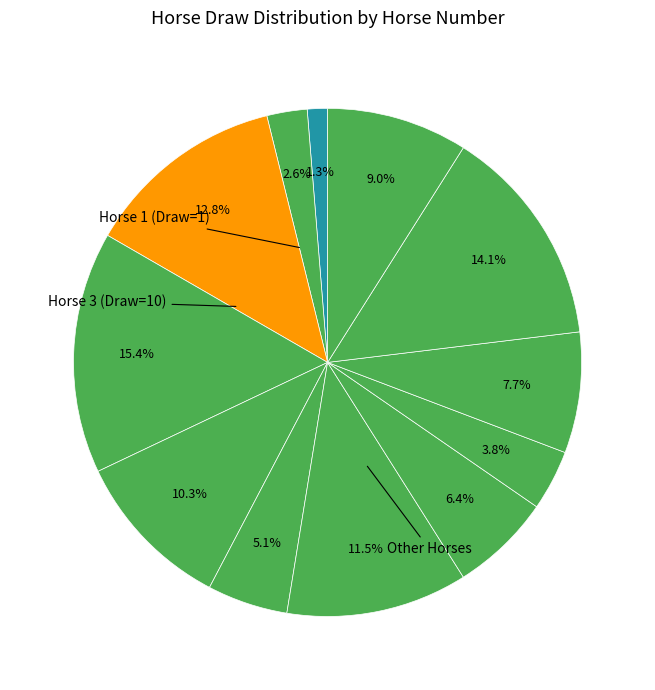

To the nearest percent, what is the average slice percentage?

8%